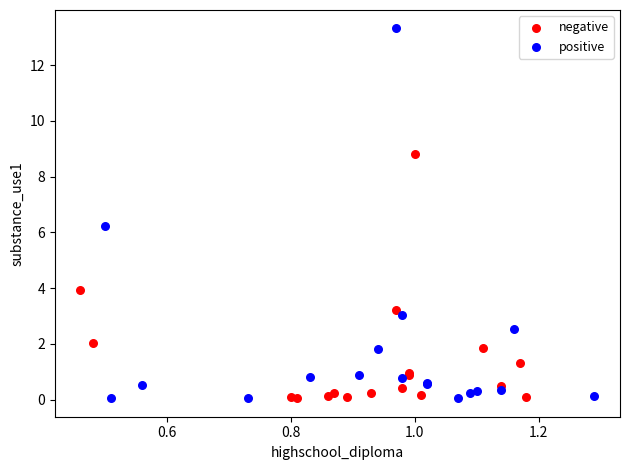

Which series contains the highest Y value?

positive